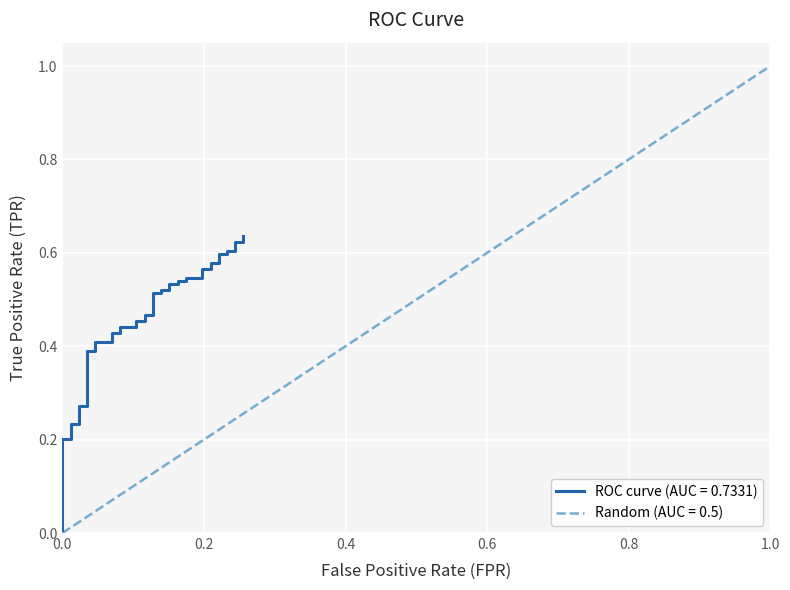

What is the label of the 4th point from the left?

0.6